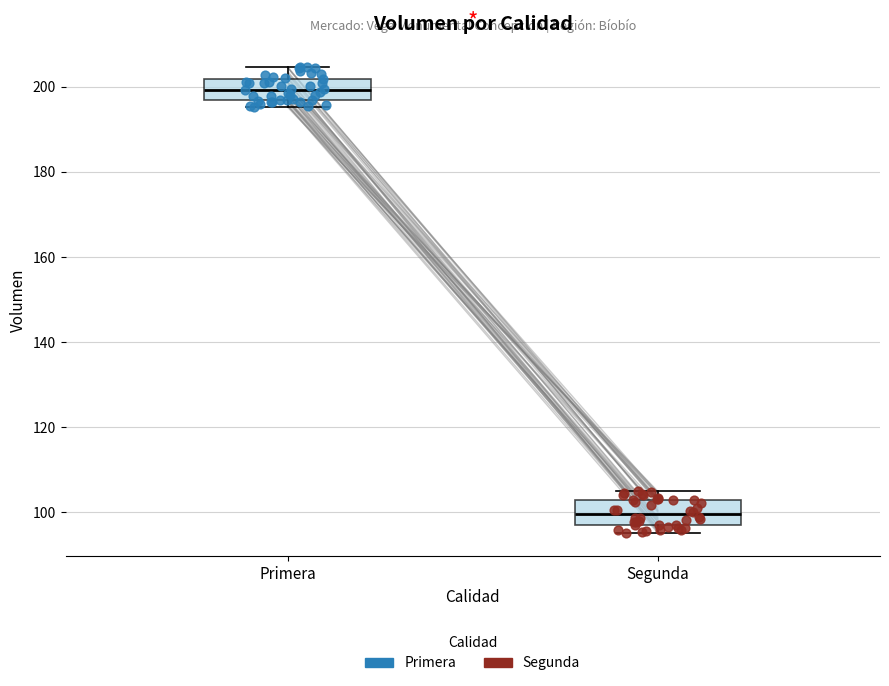

Reading left to right, read every box against the y-axis: the position of its median line, the range the box covers, and the ends of its whiskers. The values are not printed on the chart, so give them approximately, as read against the axis.

Primera: median 200, box 196 to 202, whiskers 196 (just below the box's lower edge) to 204
Segunda: median 100, box 96 to 102, whiskers 96 (just below the box's lower edge) to 104